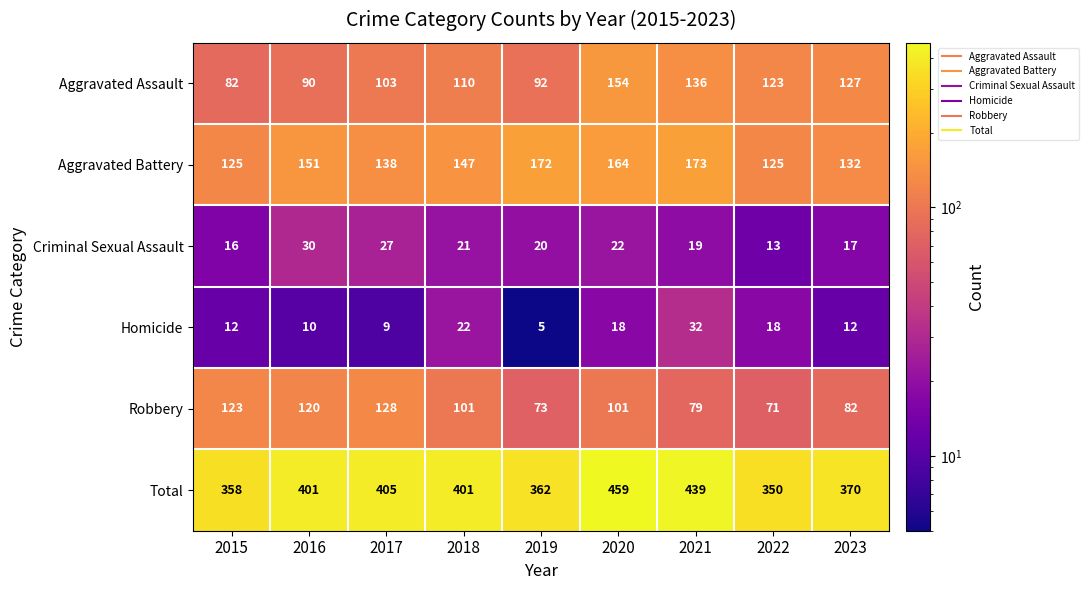

What is the sum of the Total values at 2016 and 2018?

802